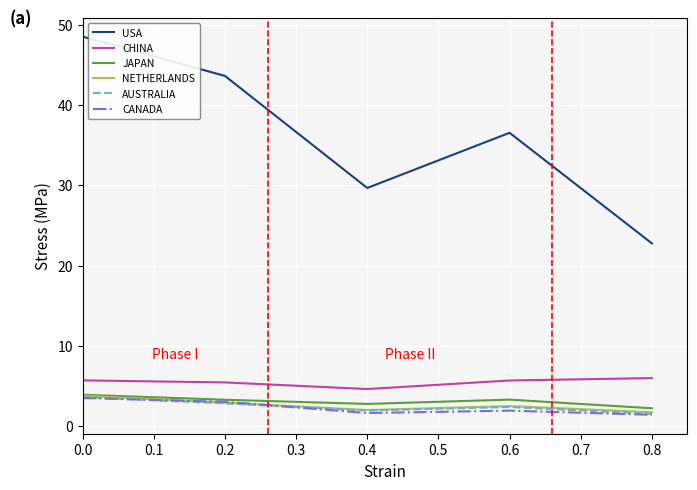

Between 0.4 and 0.6, which series saw the biggest shift?

USA